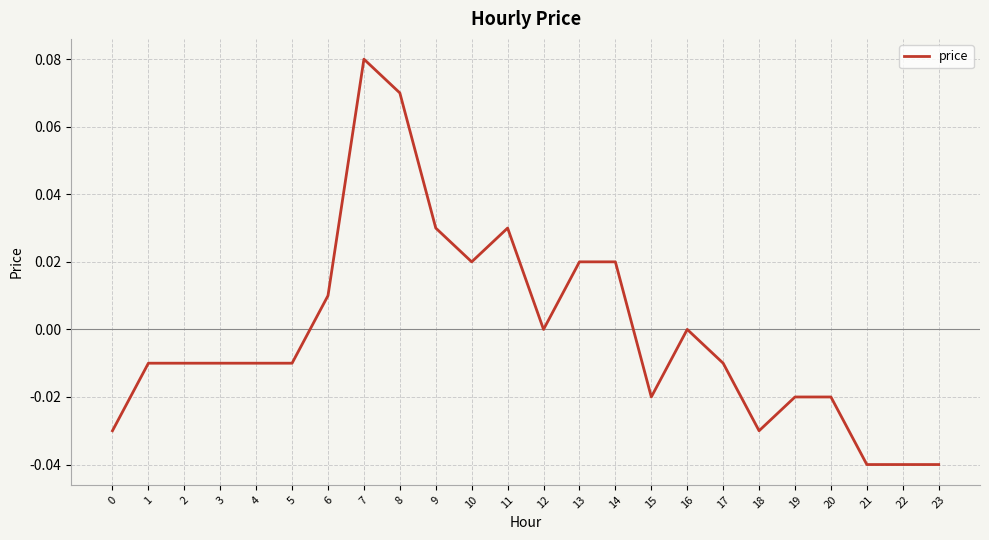

Which has a higher value, 14 or 23?

14